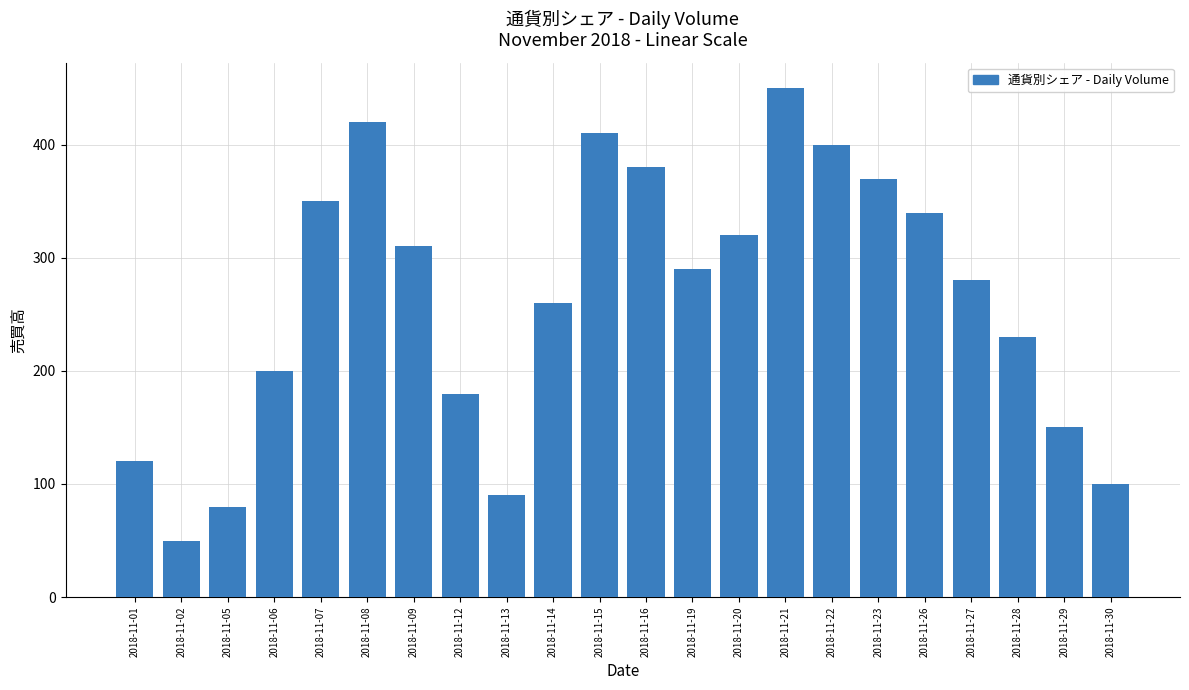

Reading right to left, extract all data points from this chart.

2018-11-30=100	2018-11-29=150	2018-11-28=230	2018-11-27=280	2018-11-26=340	2018-11-23=370	2018-11-22=400	2018-11-21=450	2018-11-20=320	2018-11-19=290	2018-11-16=380	2018-11-15=410	2018-11-14=260	2018-11-13=90	2018-11-12=180	2018-11-09=310	2018-11-08=420	2018-11-07=350	2018-11-06=200	2018-11-05=80	2018-11-02=50	2018-11-01=120